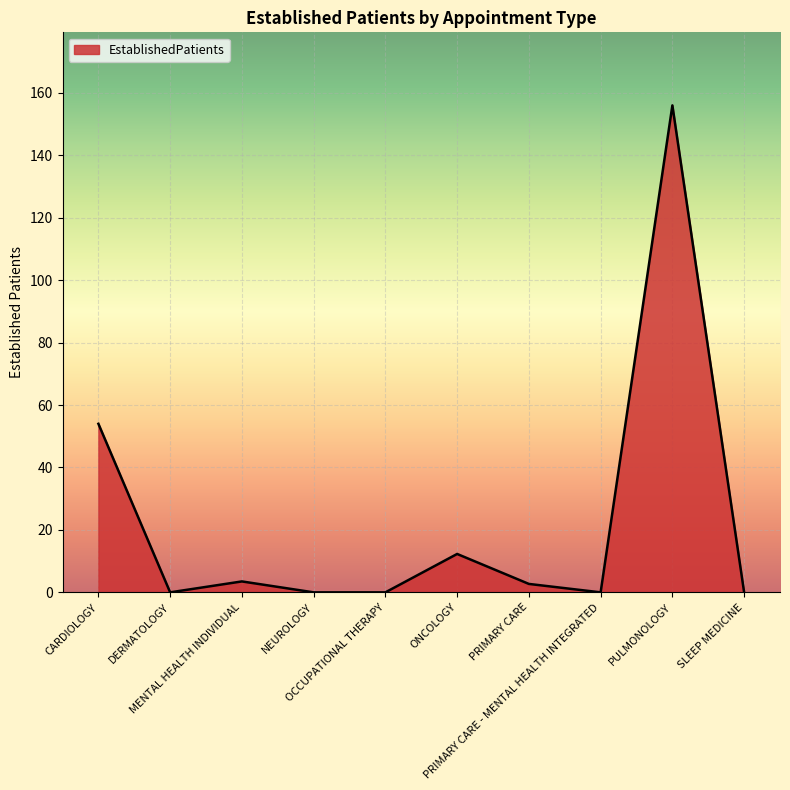

Reading left to right, transcribe all the data shown in this chart.

CARDIOLOGY=54.0	DERMATOLOGY=0.0	MENTAL HEALTH INDIVIDUAL=3.5	NEUROLOGY=0.0	OCCUPATIONAL THERAPY=0.0	ONCOLOGY=12.3	PRIMARY CARE=2.7	PRIMARY CARE - MENTAL HEALTH INTEGRATED=0.0	PULMONOLOGY=156.0	SLEEP MEDICINE=0.0